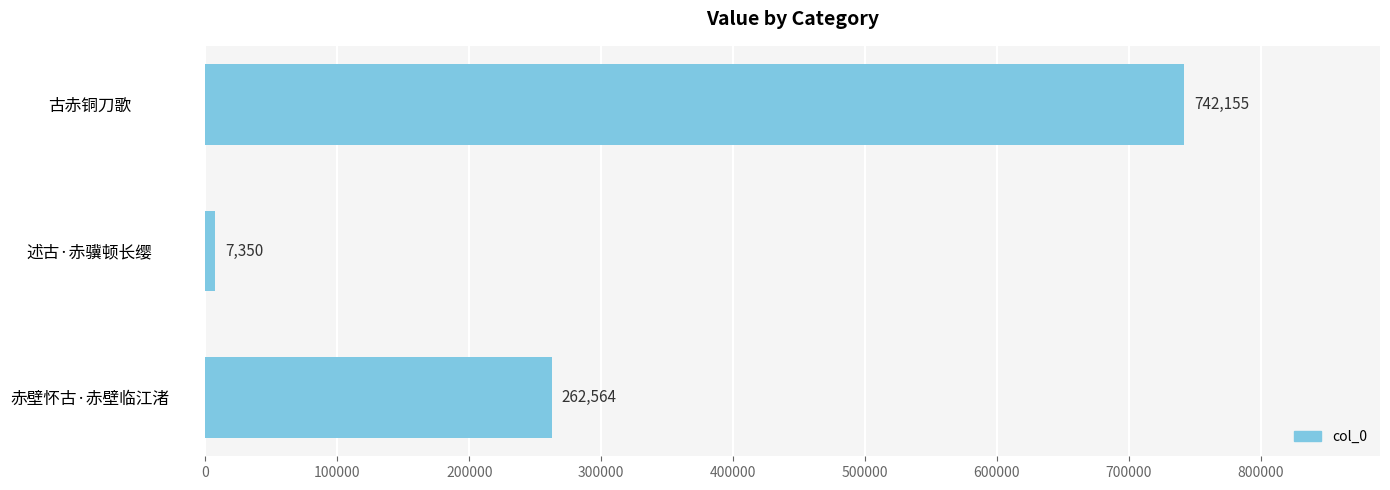

How many distinct data groups are displayed?

1